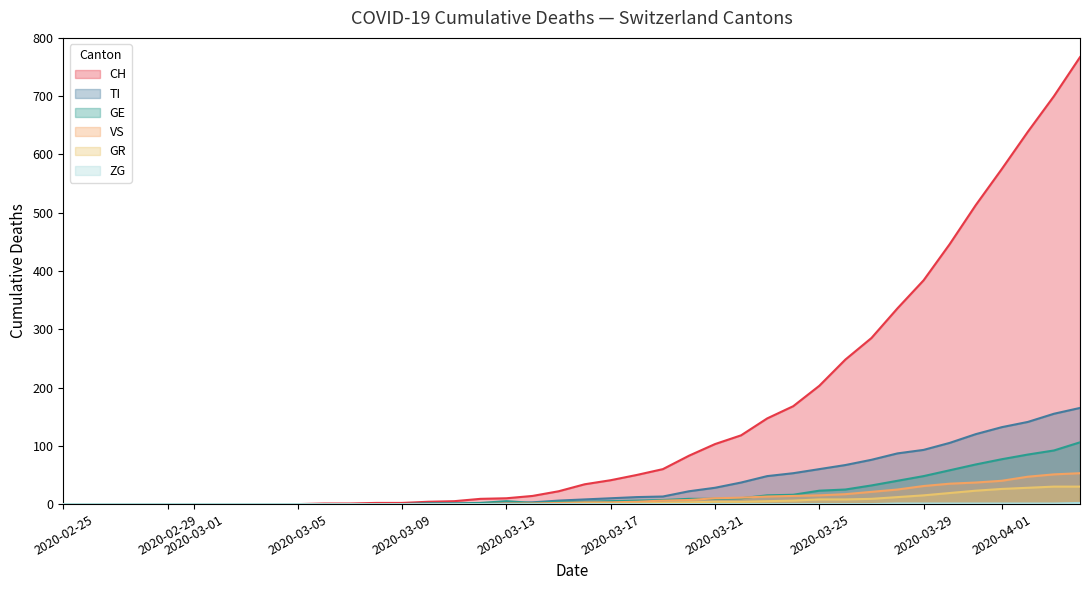

Which series has the widest spread of values?

CH